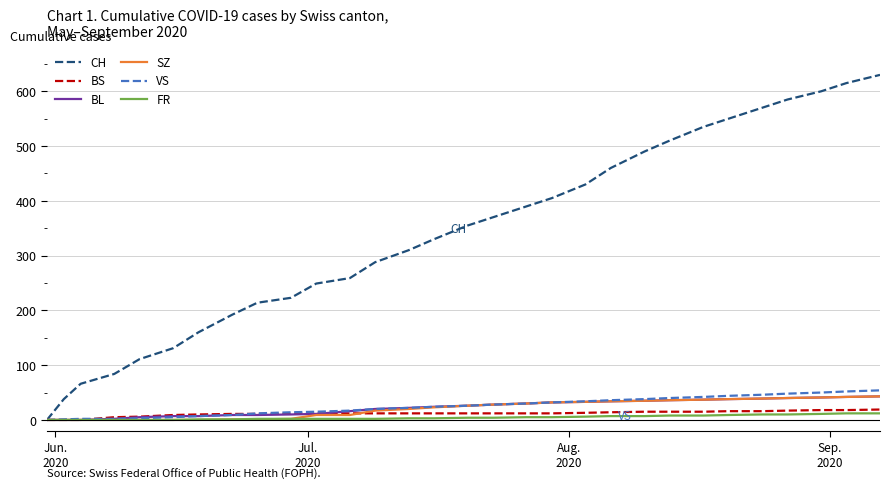

What is the greatest value displayed?

630